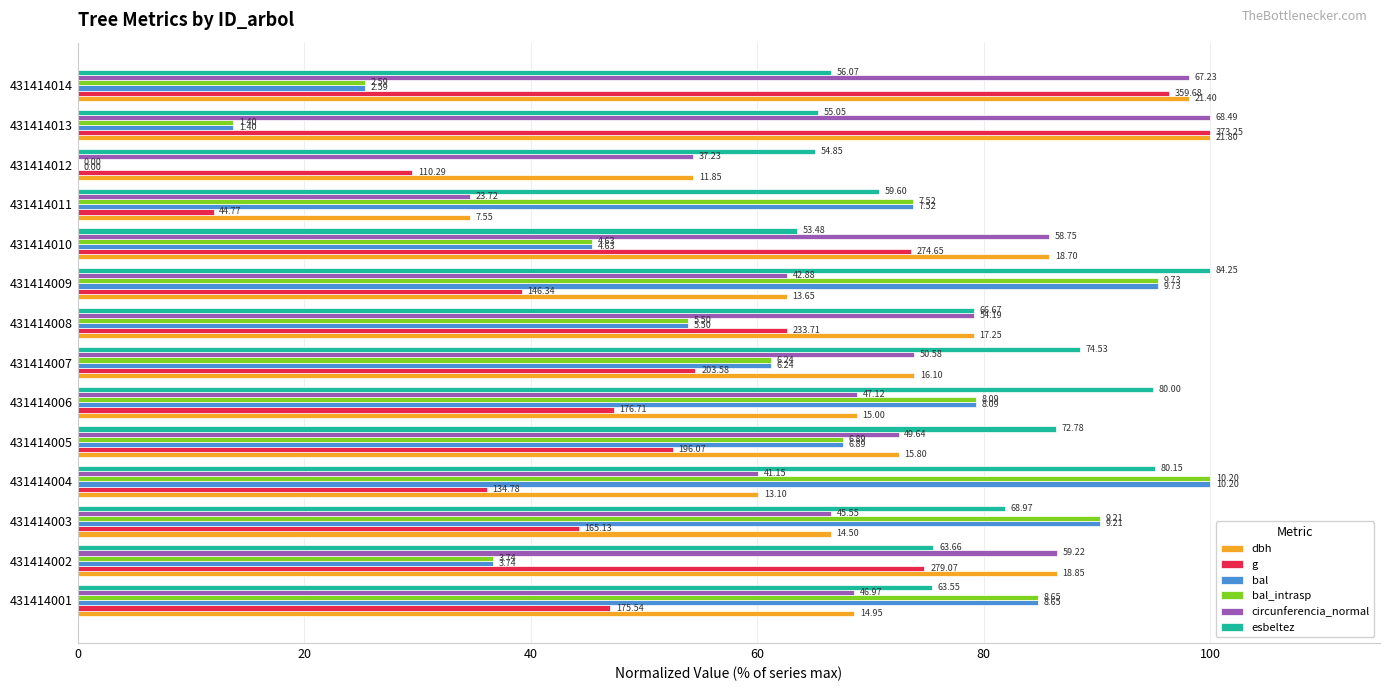

What are all the series names shown in the legend?

dbh, g, bal, bal_intrasp, circunferencia_normal, esbeltez